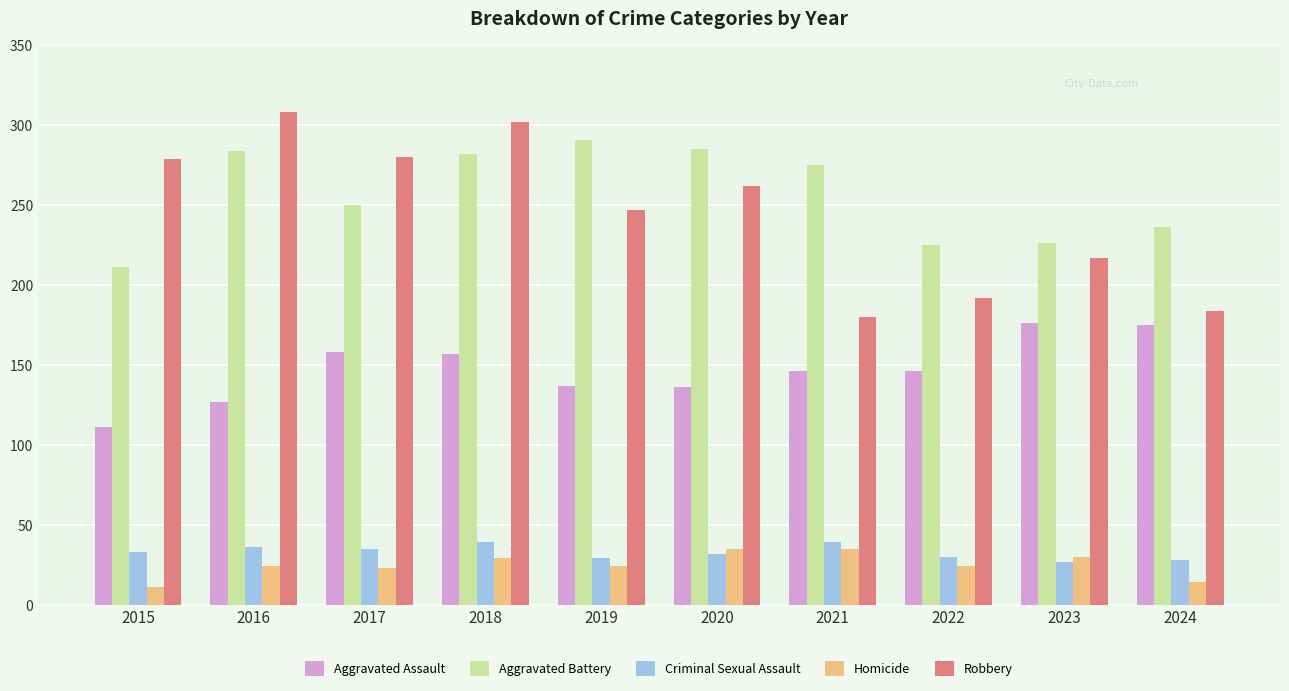

At which category is the sum across all series the highest?

2018